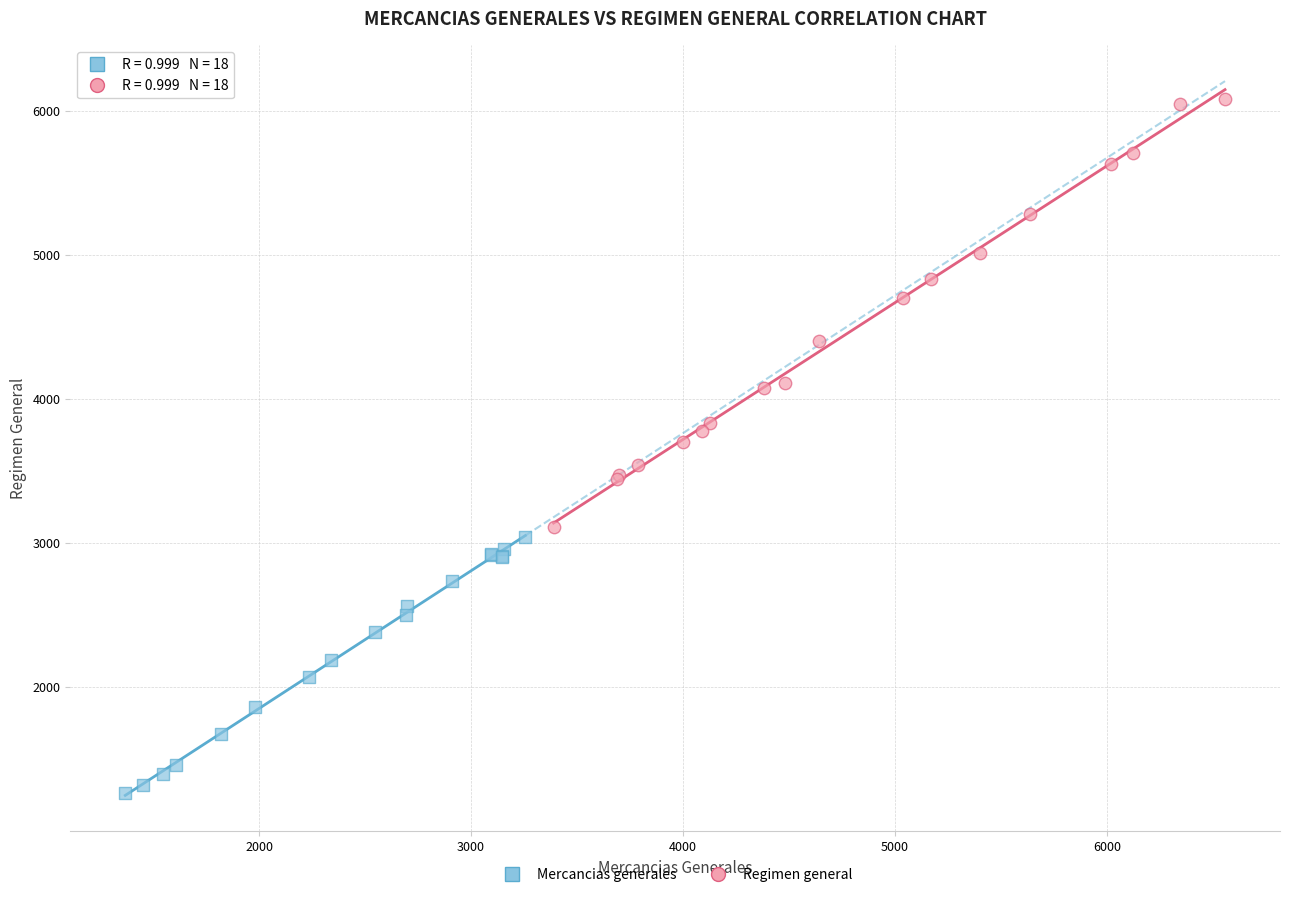

Which series contains the lowest Y value?

Mercancias generales